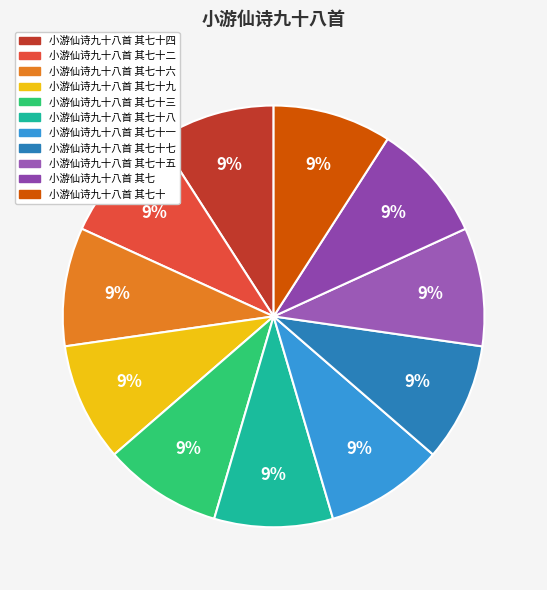

Rank the categories by value from lowest to highest.

小游仙诗九十八首 其七, 小游仙诗九十八首 其七十, 小游仙诗九十八首 其七十一, 小游仙诗九十八首 其七十二, 小游仙诗九十八首 其七十三, 小游仙诗九十八首 其七十四, 小游仙诗九十八首 其七十五, 小游仙诗九十八首 其七十六, 小游仙诗九十八首 其七十七, 小游仙诗九十八首 其七十八, 小游仙诗九十八首 其七十九